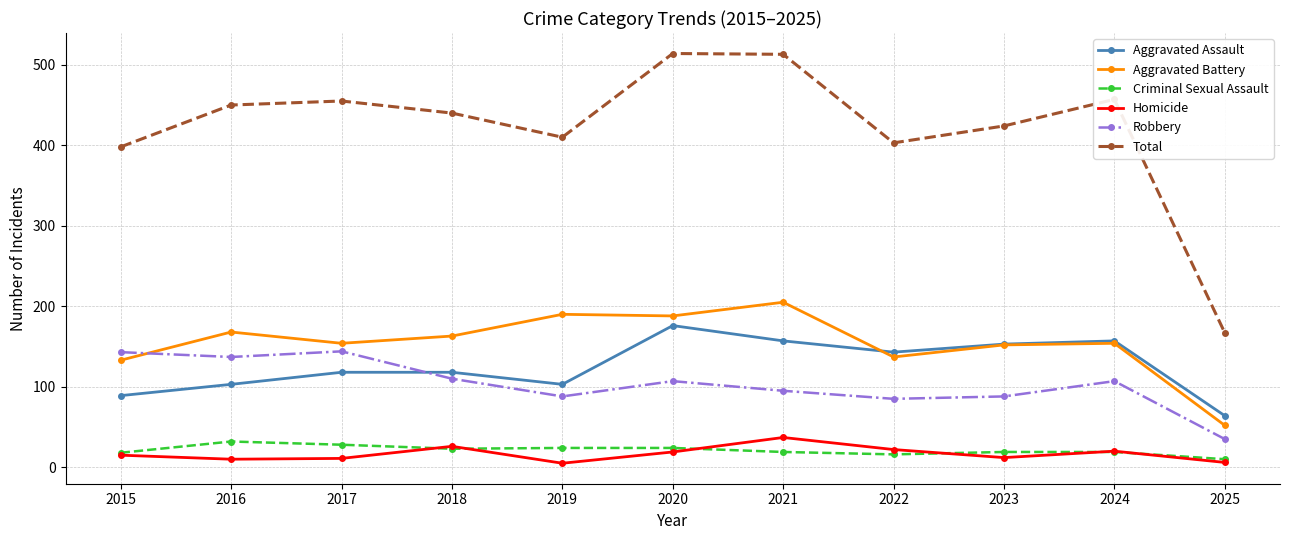

True or false: Criminal Sexual Assault and Aggravated Battery cross at least once.

False